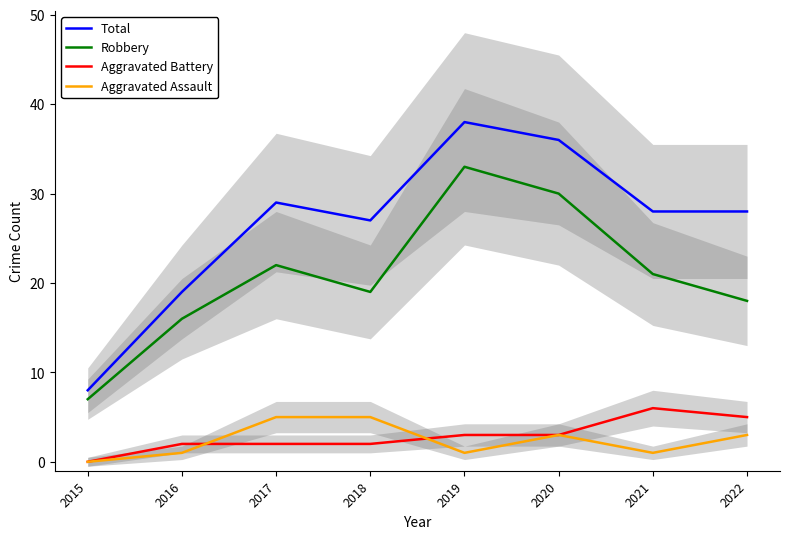

True or false: Robbery has a value of 7 at 2015.

True